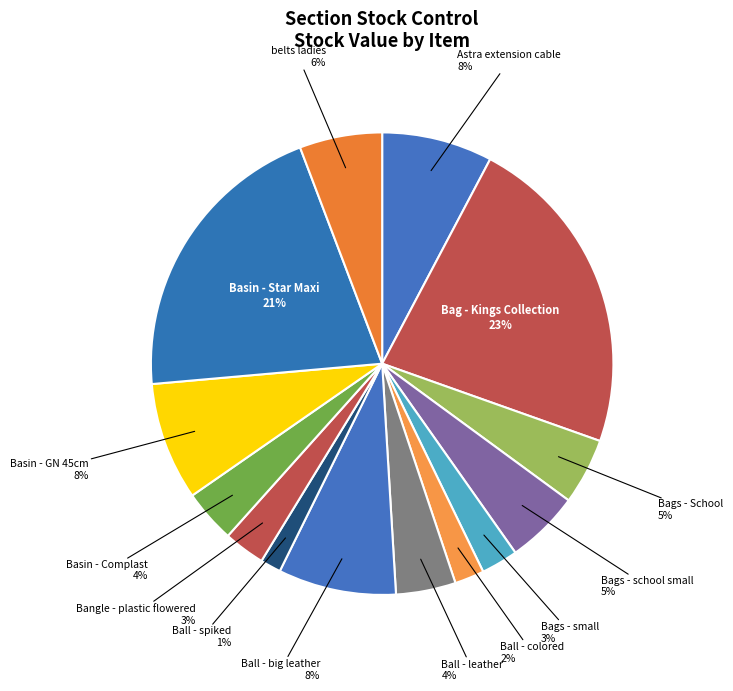

To the nearest percent, what is the average slice percentage?

7%